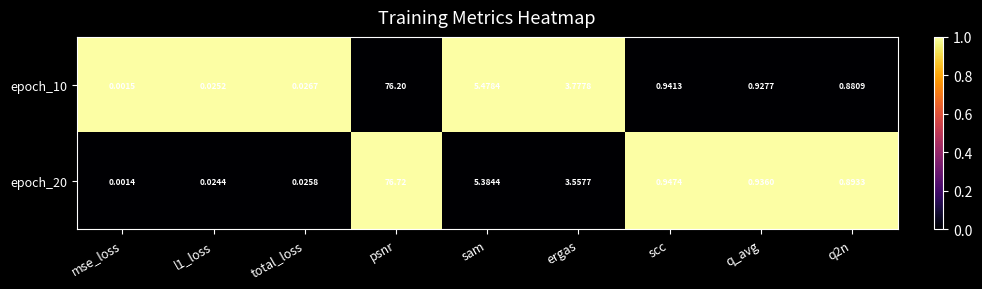

Is the value of epoch_20 at psnr greater than the value of epoch_10 at scc?

Yes